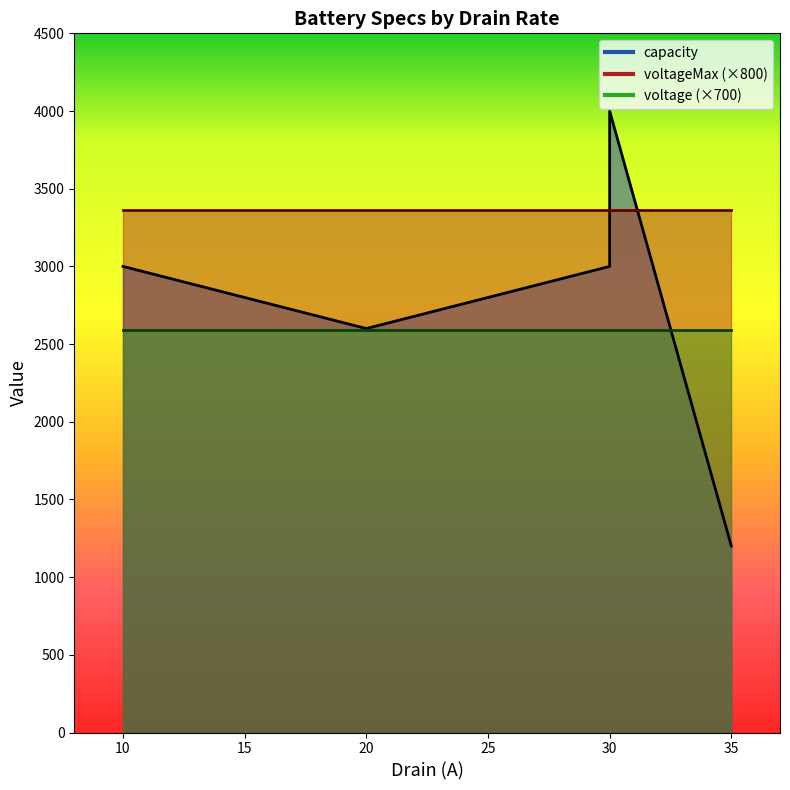

Rank the series at 30 from lowest to highest value.

voltage_line, capacity_line, voltageMax_line